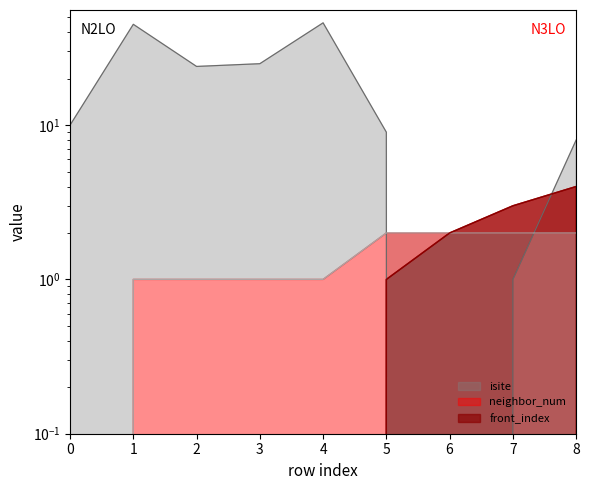

Does the chart have visible grid lines?

No